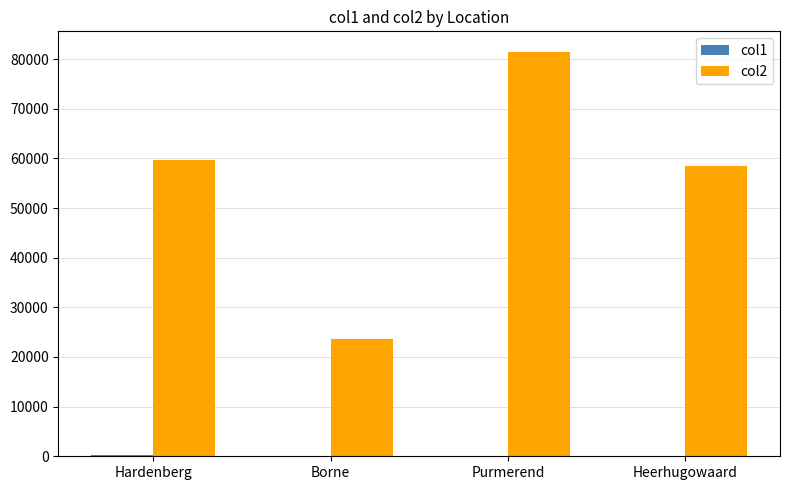

What is the sum of all col2 values?

223259.0